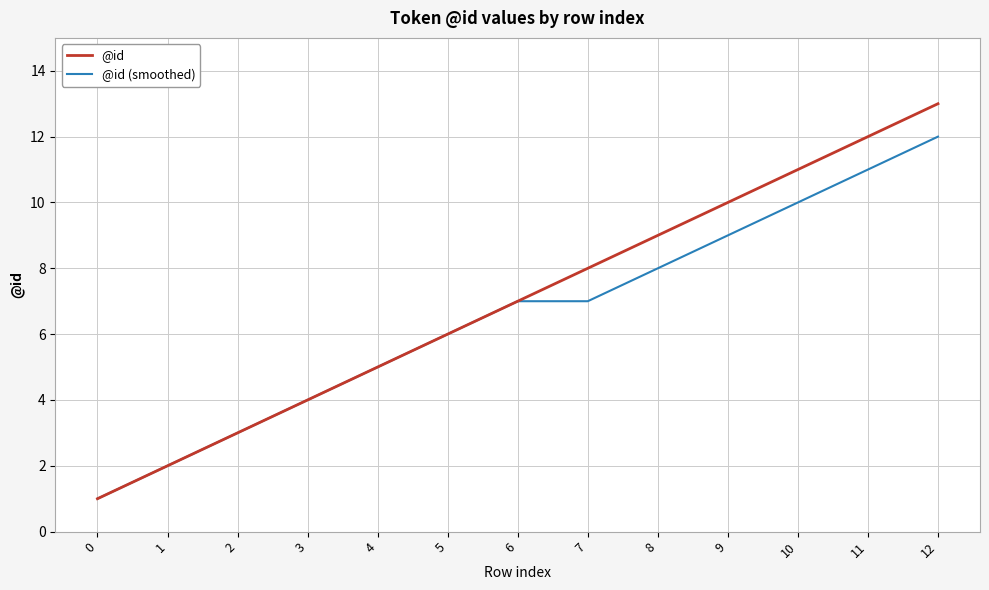

True or false: @id (smoothed) has a value of 6 at 5.

True